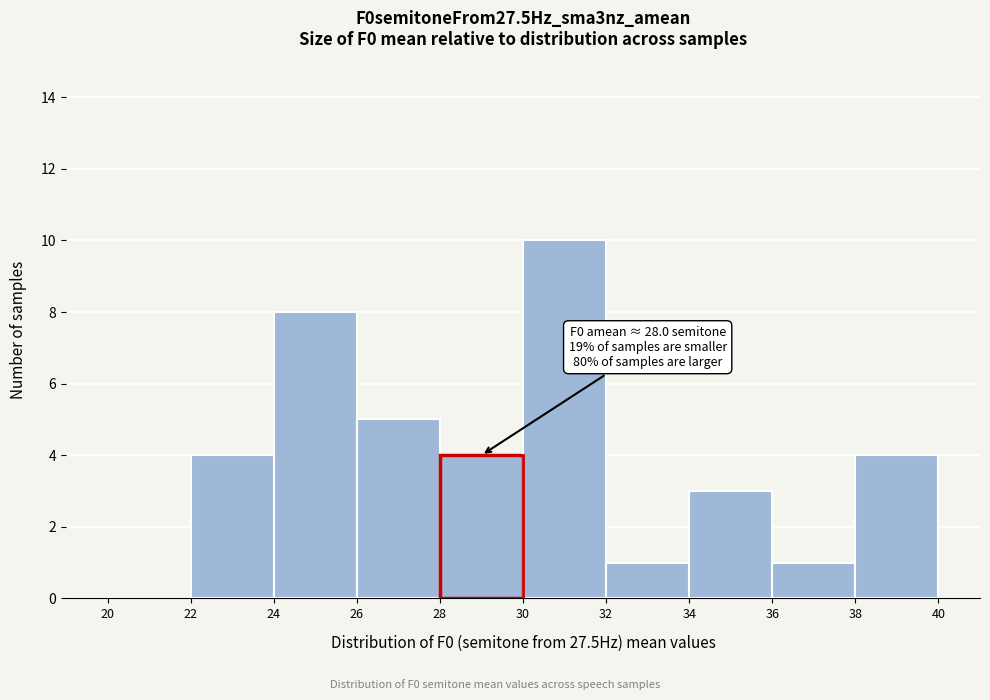

Which range on the x-axis has the tallest bar?

30 to 32